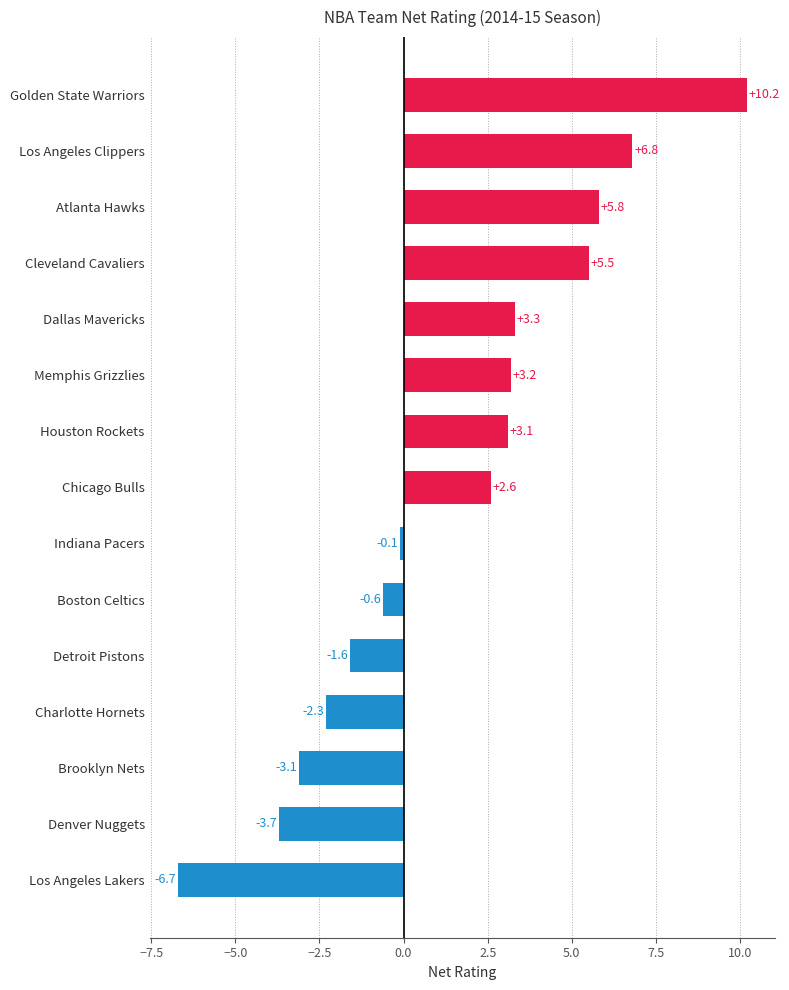

Reading bottom to top, list all the values displayed in this chart.

Los Angeles Lakers=-6.7	Denver Nuggets=-3.7	Brooklyn Nets=-3.1	Charlotte Hornets=-2.3	Detroit Pistons=-1.6	Boston Celtics=-0.6	Indiana Pacers=-0.1	Chicago Bulls=2.6	Houston Rockets=3.1	Memphis Grizzlies=3.2	Dallas Mavericks=3.3	Cleveland Cavaliers=5.5	Atlanta Hawks=5.8	Los Angeles Clippers=6.8	Golden State Warriors=10.2